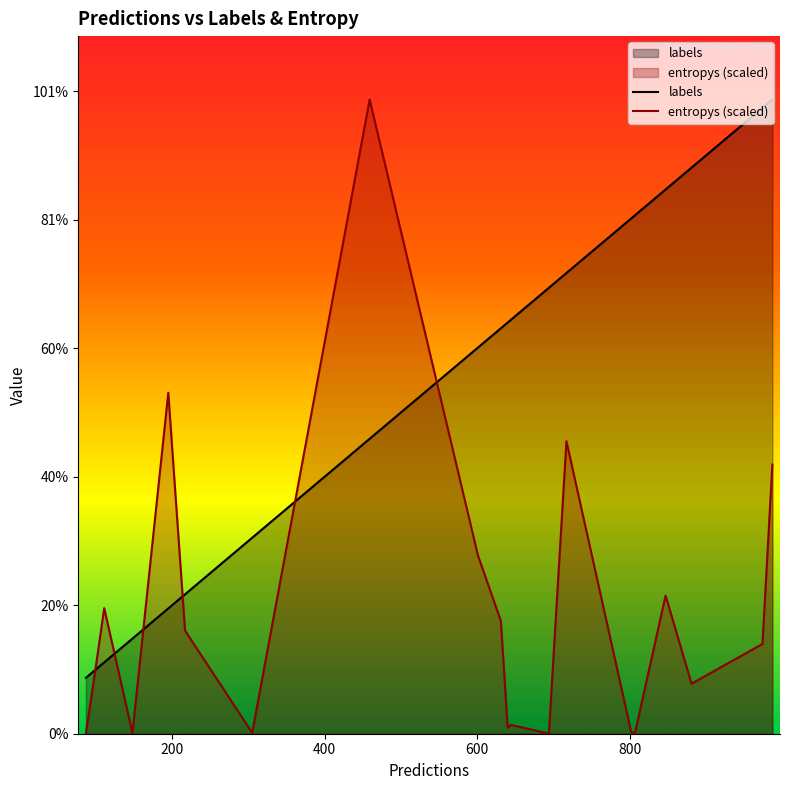

Does the chart display data point markers on the line(s)?

No